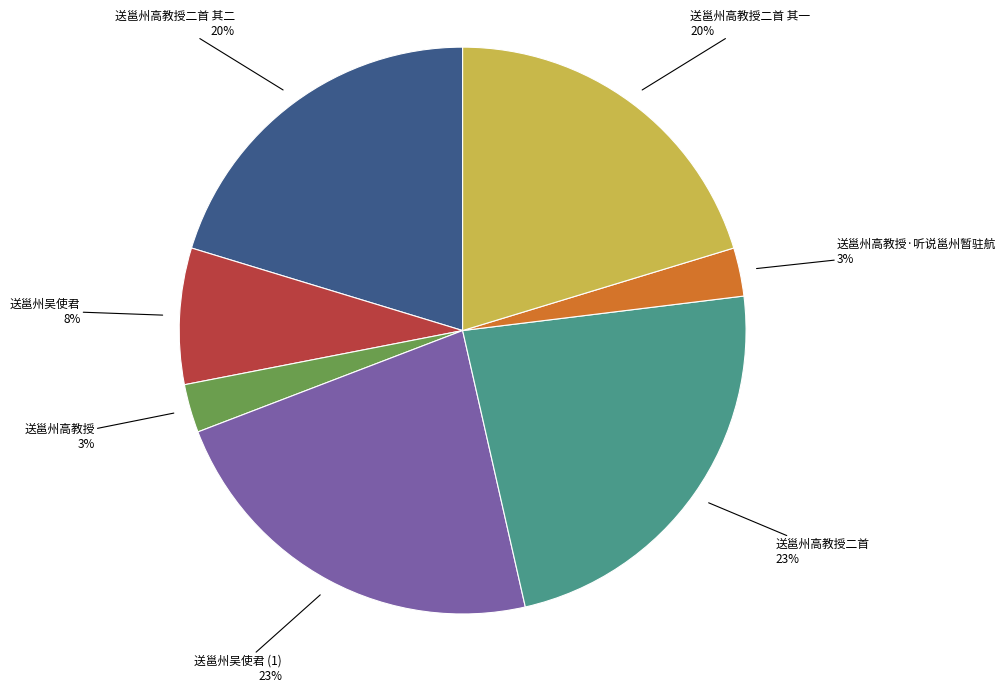

Between 送邕州吴使君 (1) and 送邕州吴使君, which is larger?

送邕州吴使君 (1)